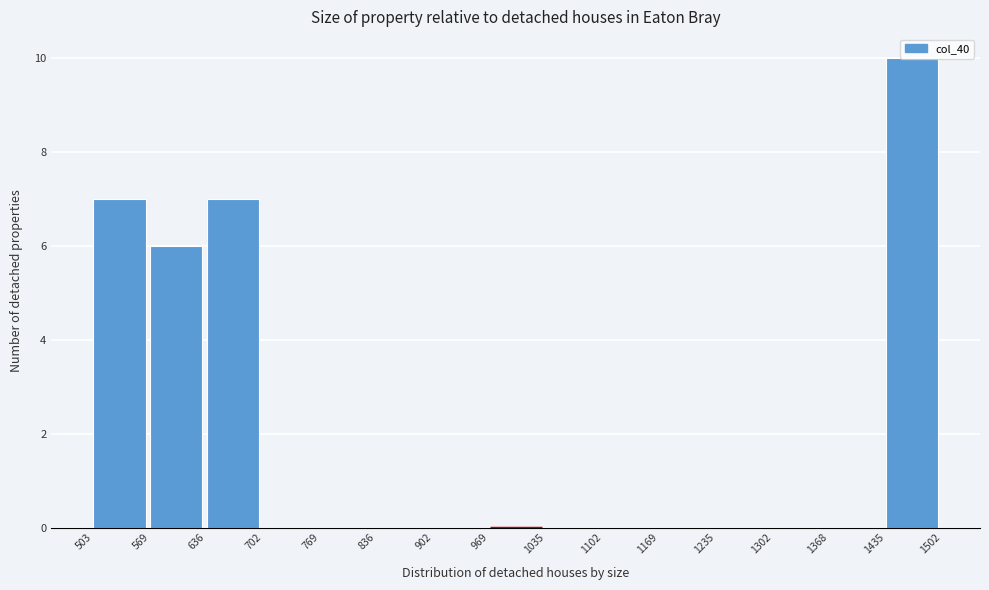

Over which range of the x-axis is the bar tallest?

1435 to 1502